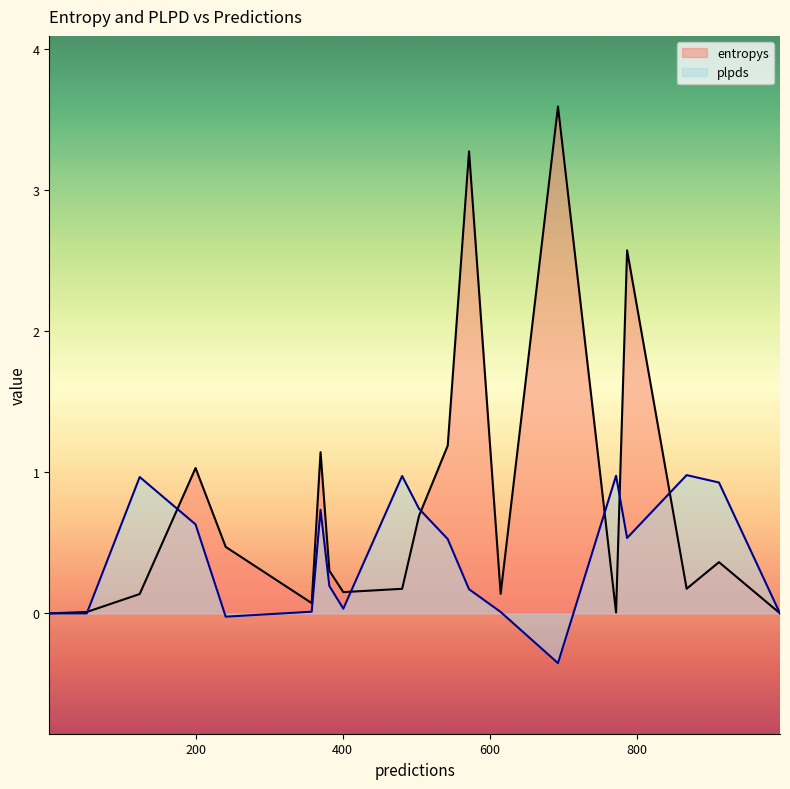

In plpds, how many points are lower than both neighbors (excluding endpoints)?

4